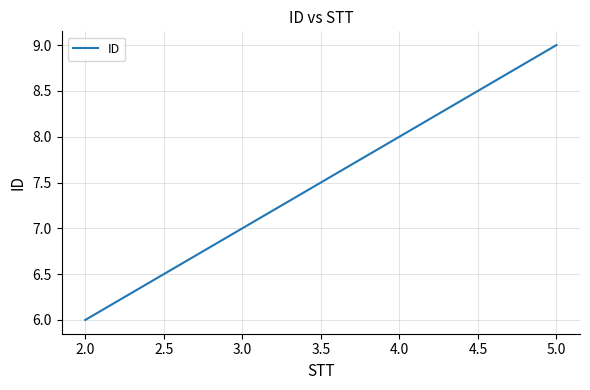

What is the difference between the maximum and minimum values?

3